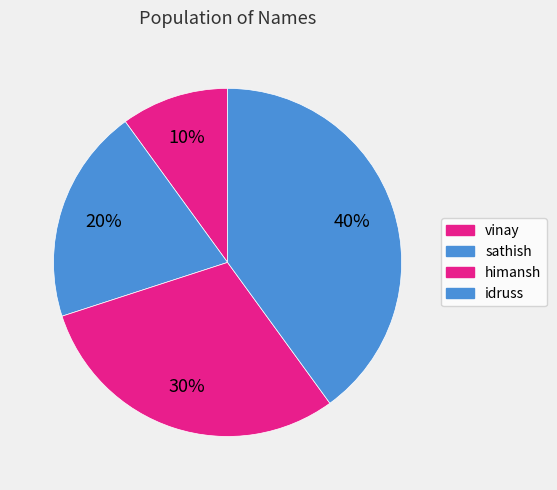

How many slices are in this pie chart?

4